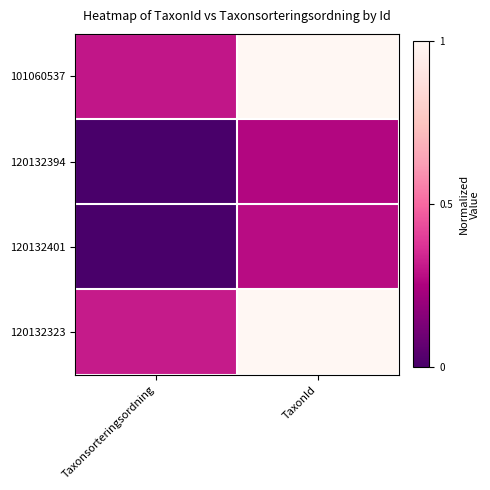

At TaxonId, list the series in order from largest to smallest.

101060537, 120132323, 120132401, 120132394